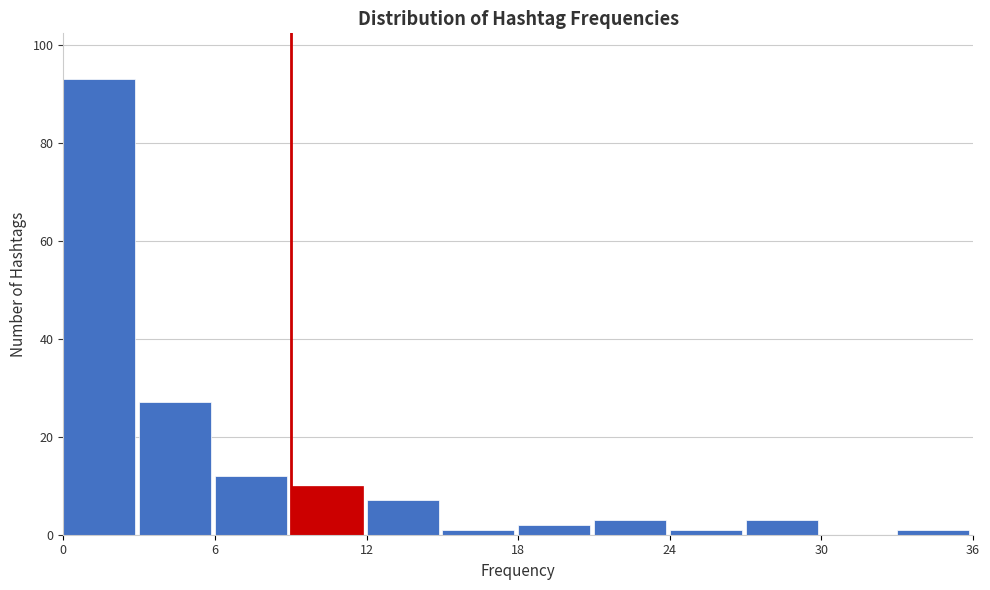

Read against the x-axis, roughly where is the centre of the tallest bar?

1